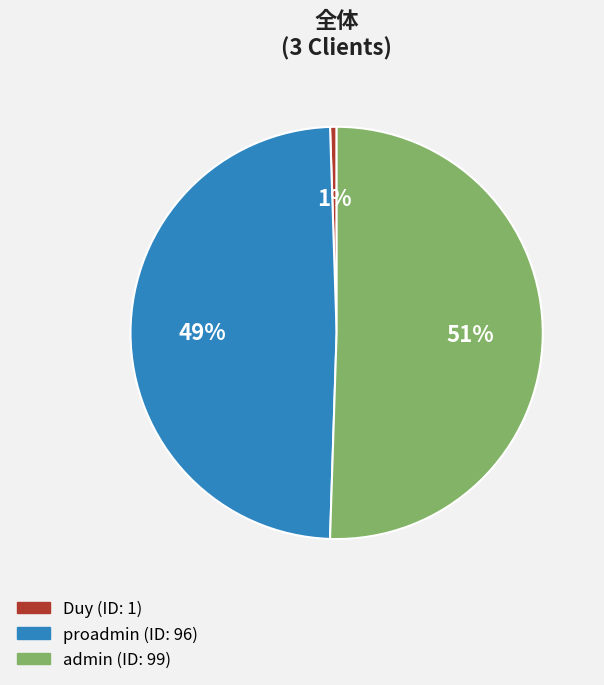

To the nearest percent, what is the difference between the largest and smallest slice percentages?

50%